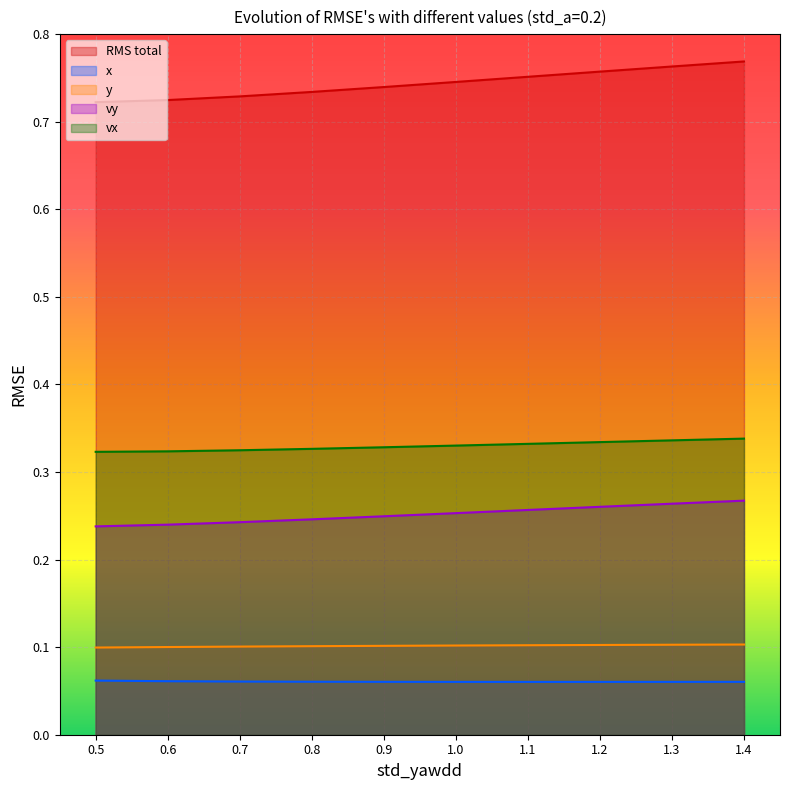

Rank the series at 1.2 from lowest to highest value.

x, y, vy, vx, RMS total